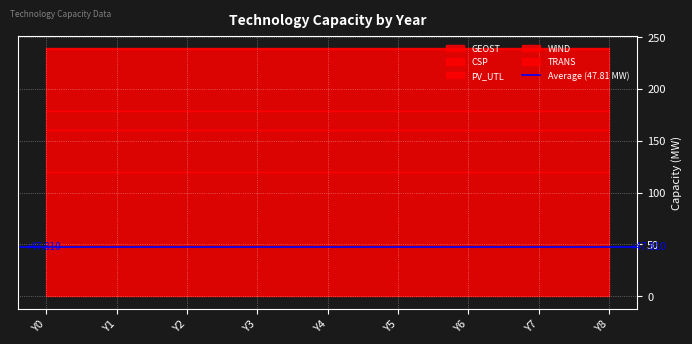

The TRANS series shows 1.0 at Y5. True or false?

True